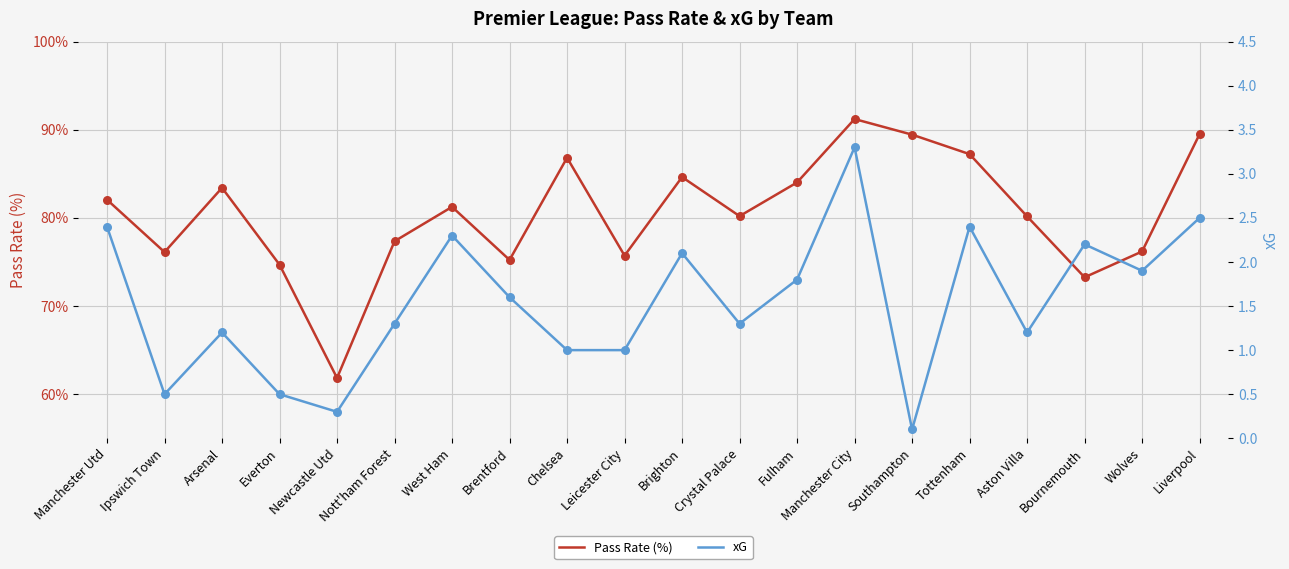

What is the total value across all series at Crystal Palace?

81.5